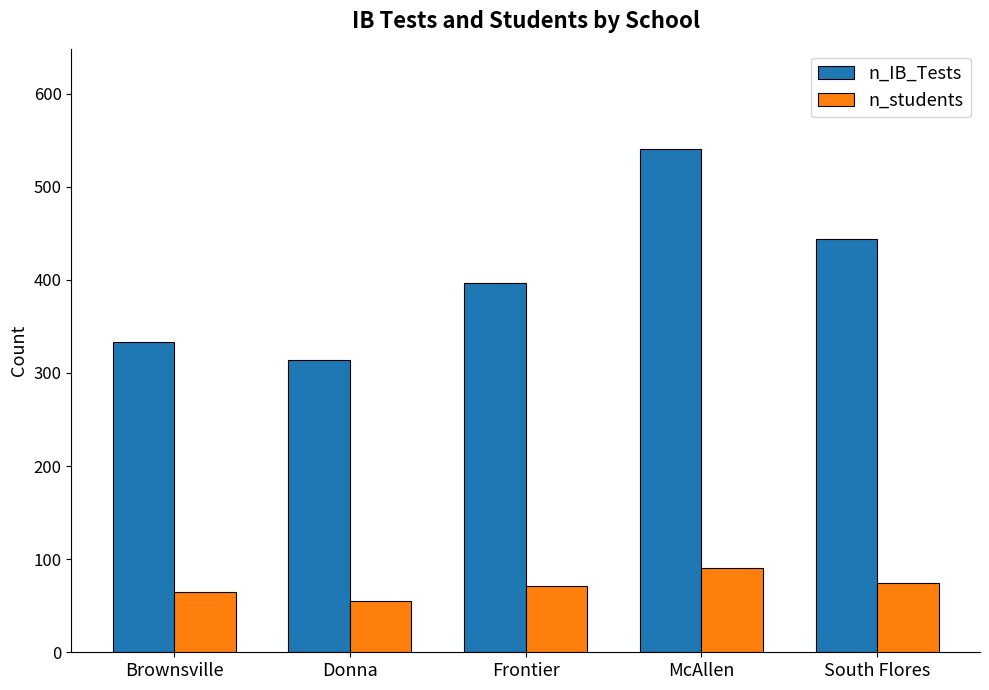

At which category is the sum across all series the highest?

McAllen